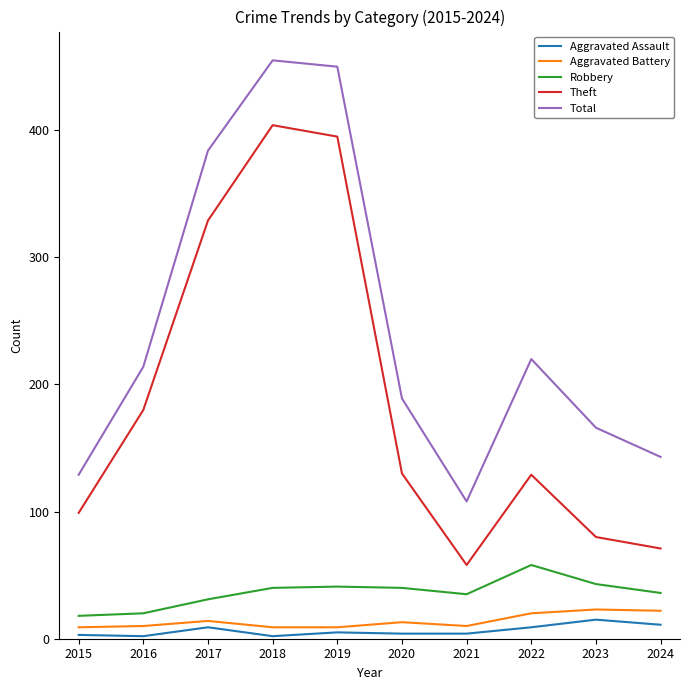

True or false: Robbery has a value of 33 at 2022.

False